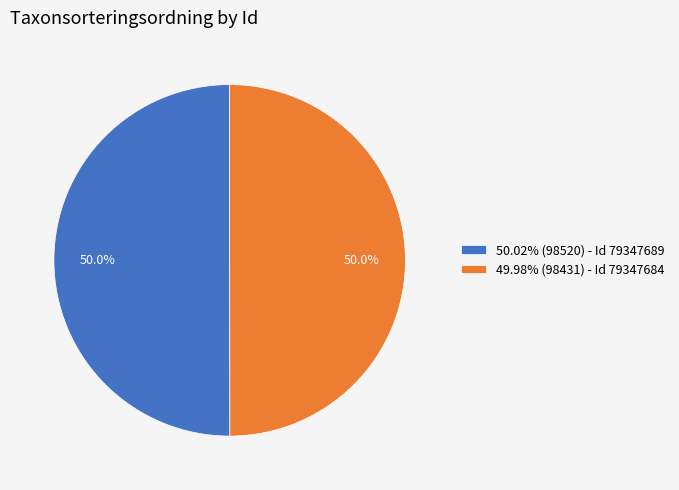

What is the ratio of the value at 50.02% (98520) - Id 79347689 to the value at 49.98% (98431) - Id 79347684?

1.0